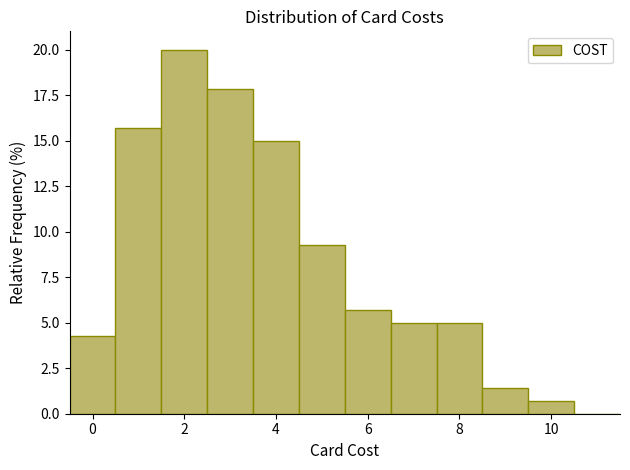

Which range on the x-axis has the tallest bar?

1.5 to 2.5